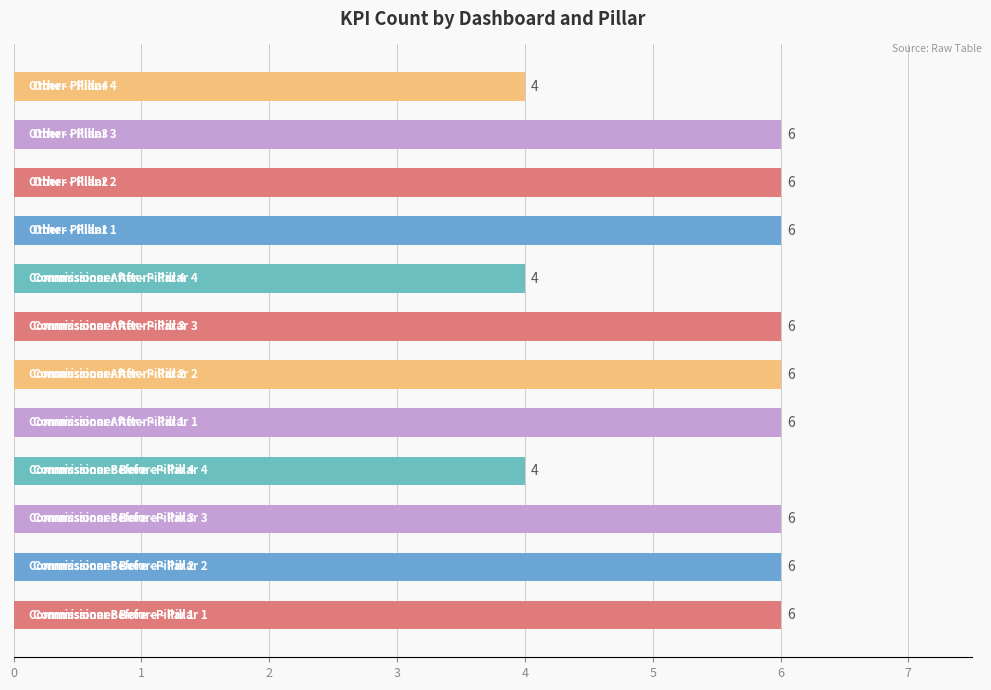

How many series are shown in this chart?

1